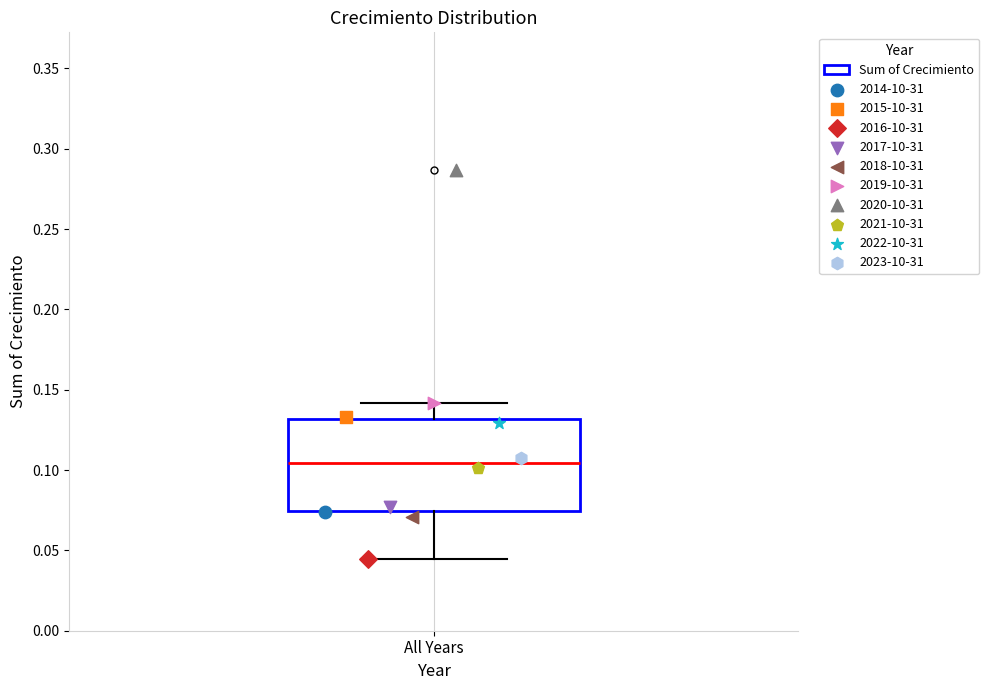

Transcribe this box plot: give where the median line is, the range the box spans, and where the two whiskers end, as read against the y-axis. The values are not printed on the chart, so give them approximately, as read against the axis.

median 0.105, box 0.075 to 0.130, whiskers 0.045 to 0.140